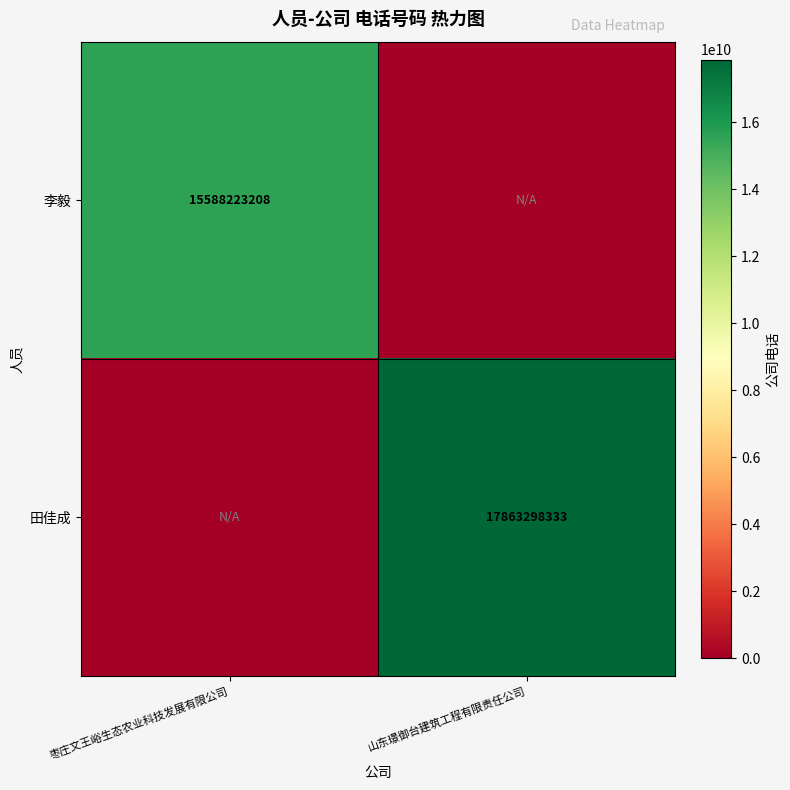

Is it true that 田佳成 equals 5931673056 at 山东璟御台建筑工程有限责任公司?

False